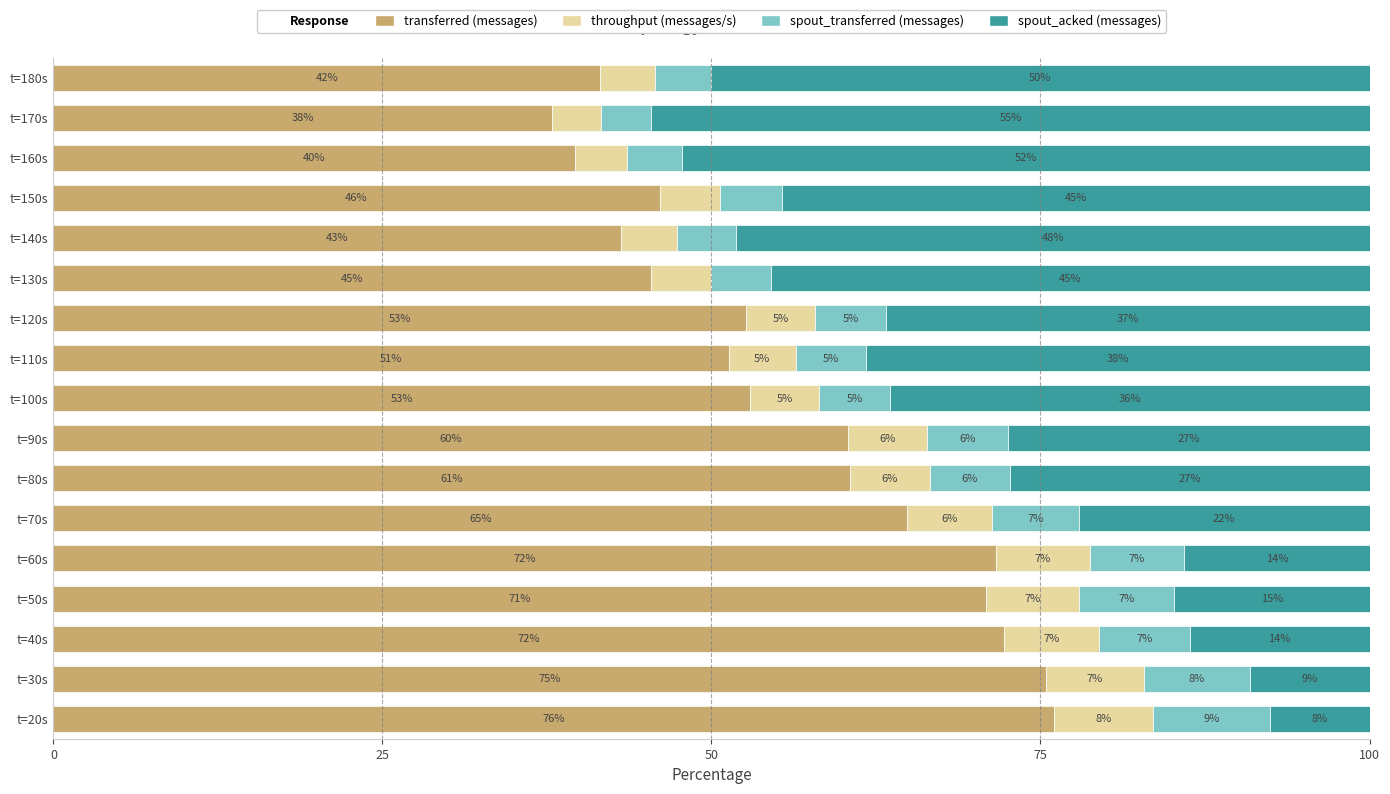

How many groups of bars are there?

17